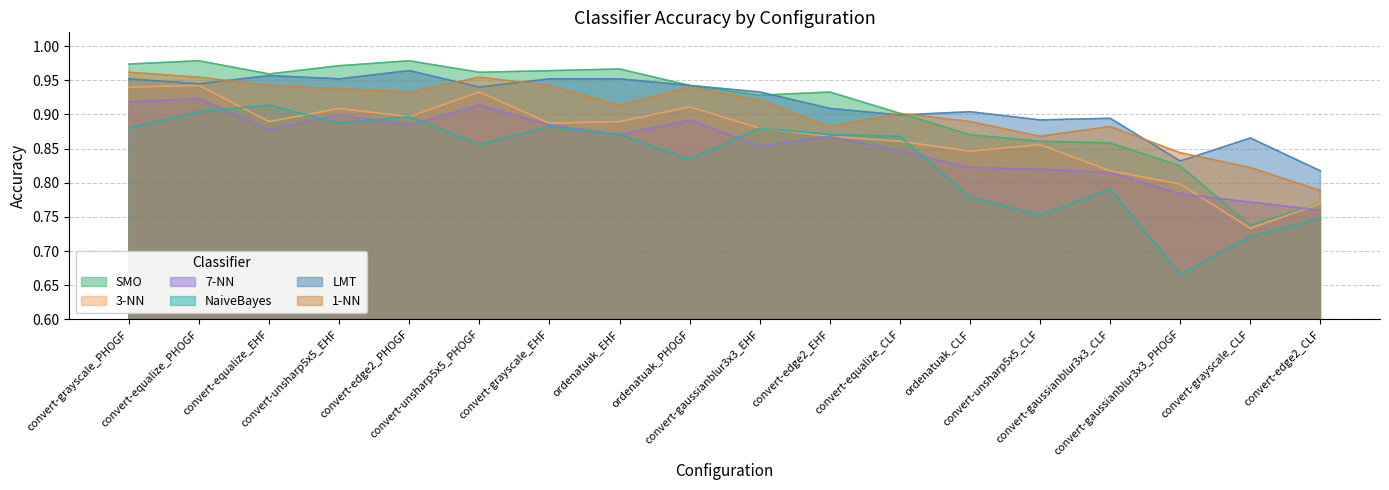

Is it true that SMO equals 0.9 at ordenatuak_PHOGF?

True